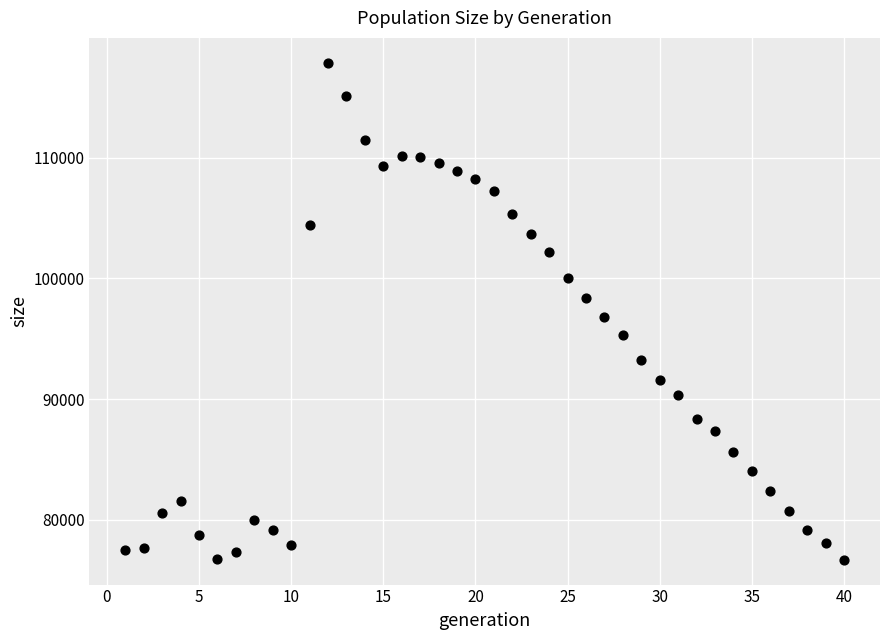

What Y value in the scatter plot is closest to 97275?

96787